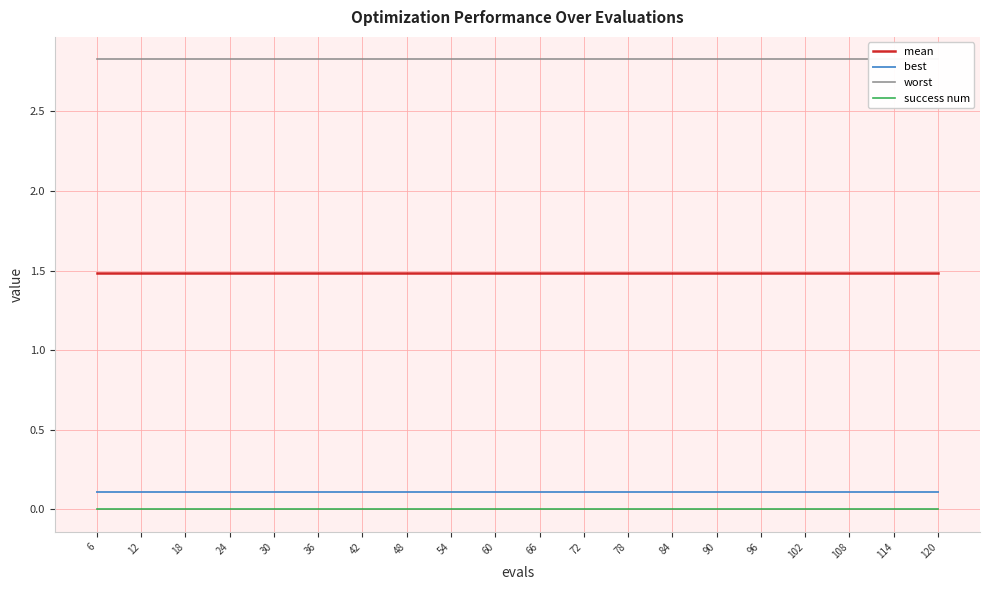

Which series has the largest total across all categories?

worst